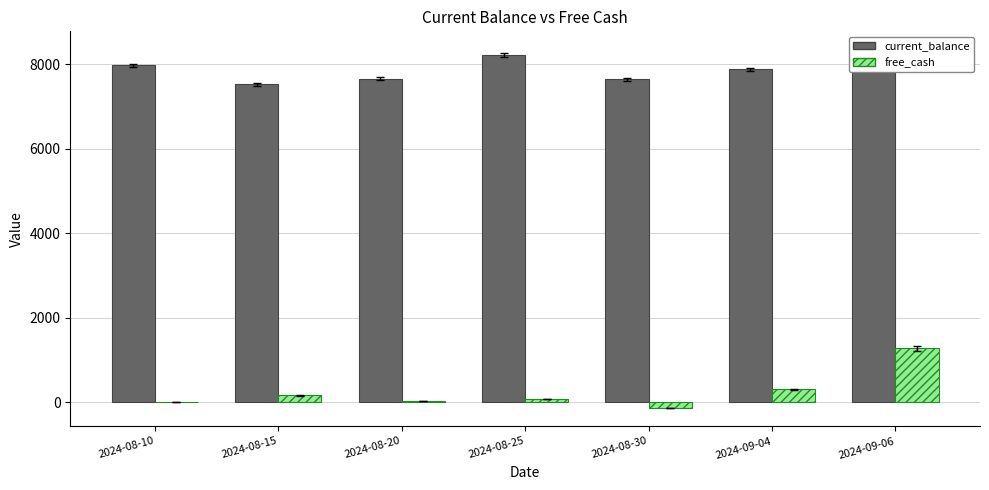

Reading left to right, list all the values displayed in this chart.

current_balance: 7976.6	7526.4	7660.8	8222.7	7646.5	7879.8	8312.3
free_cash: 4.4	161.8	29.0	66.8	-139.2	306.0	1270.6